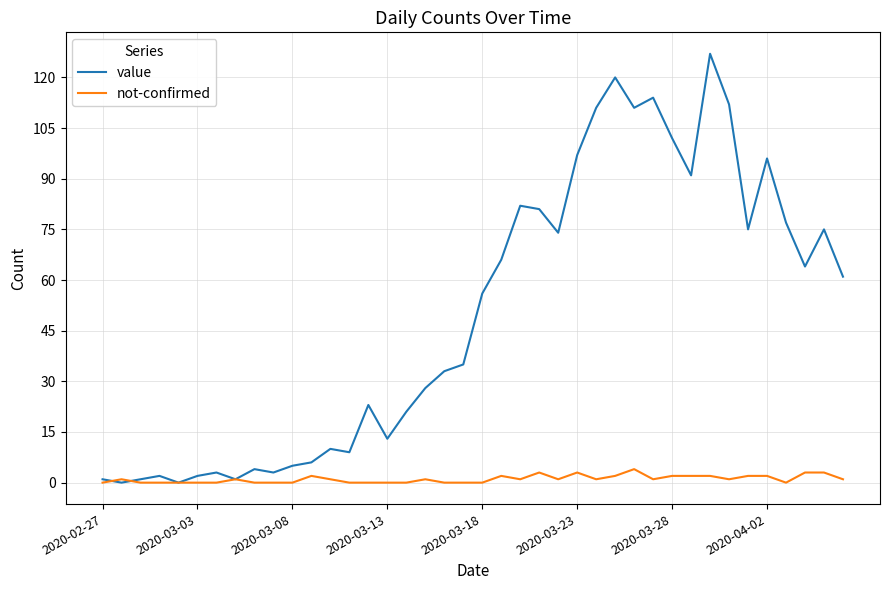

List the series in order of their overall mean, highest first.

value, not-confirmed